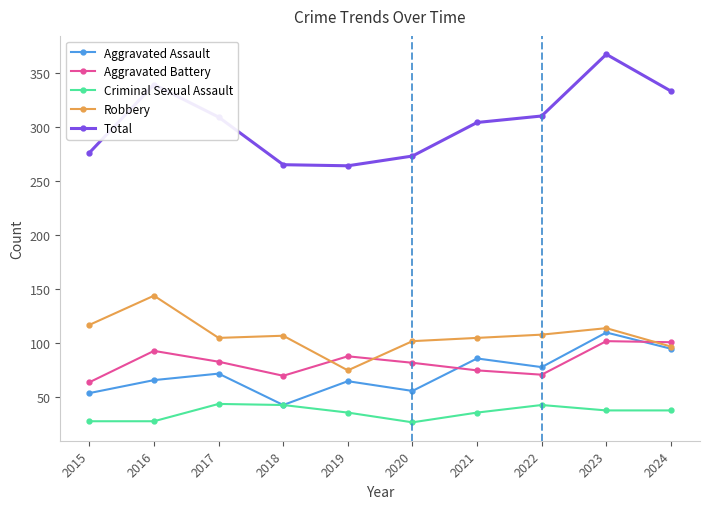

What is the sum of all Criminal Sexual Assault values?

361